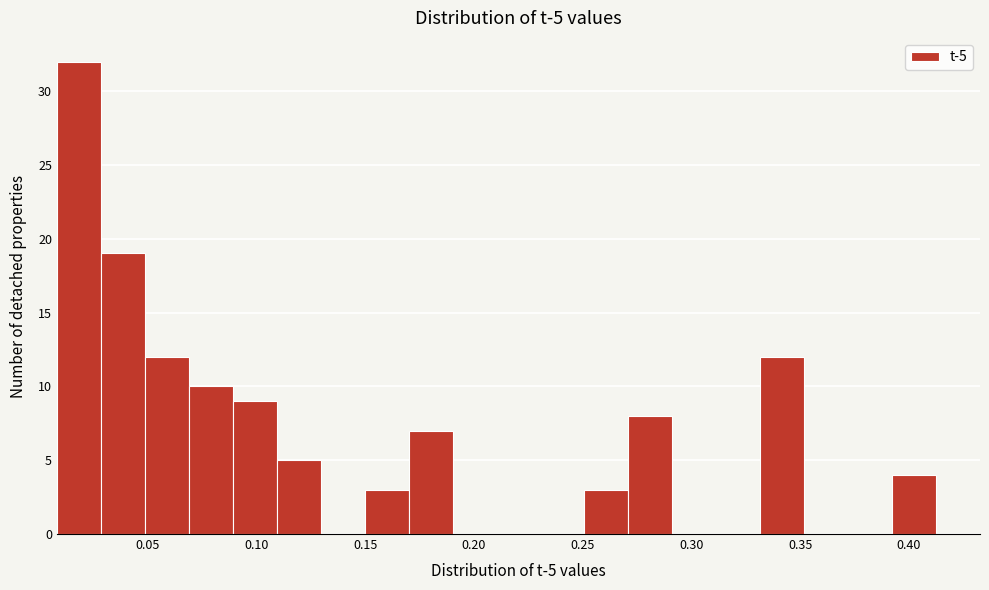

Over which range of the x-axis is the bar tallest?

0.010 to 0.030